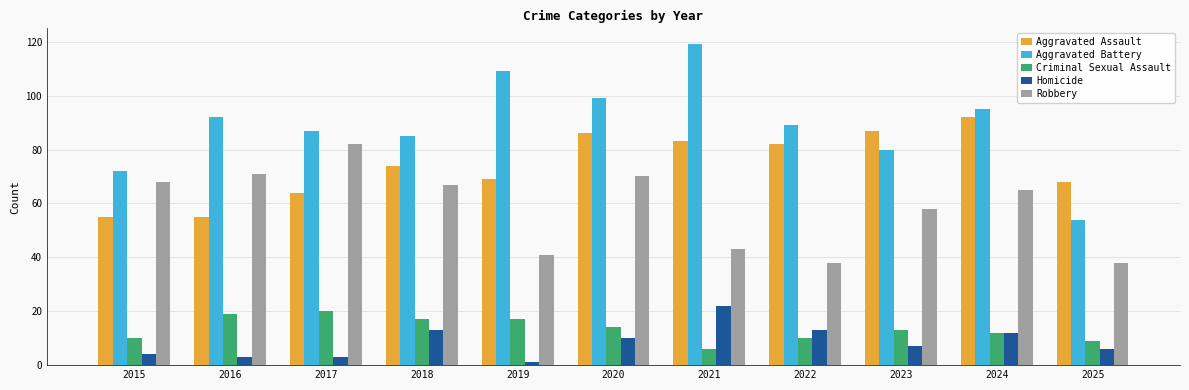

What is the sum of all Aggravated Battery values?

981